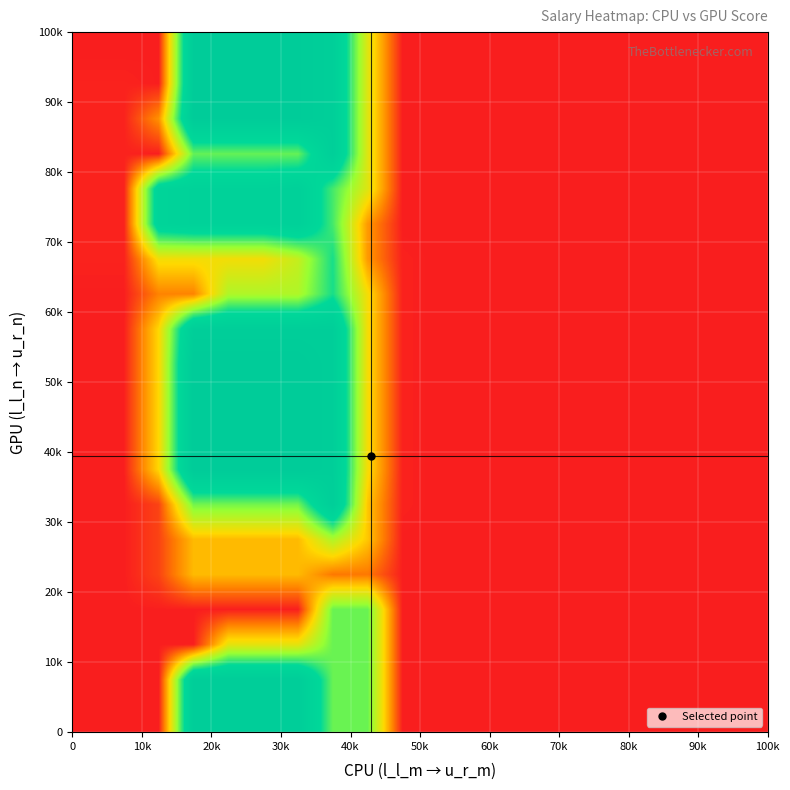

How many categories are shown in the chart?

20